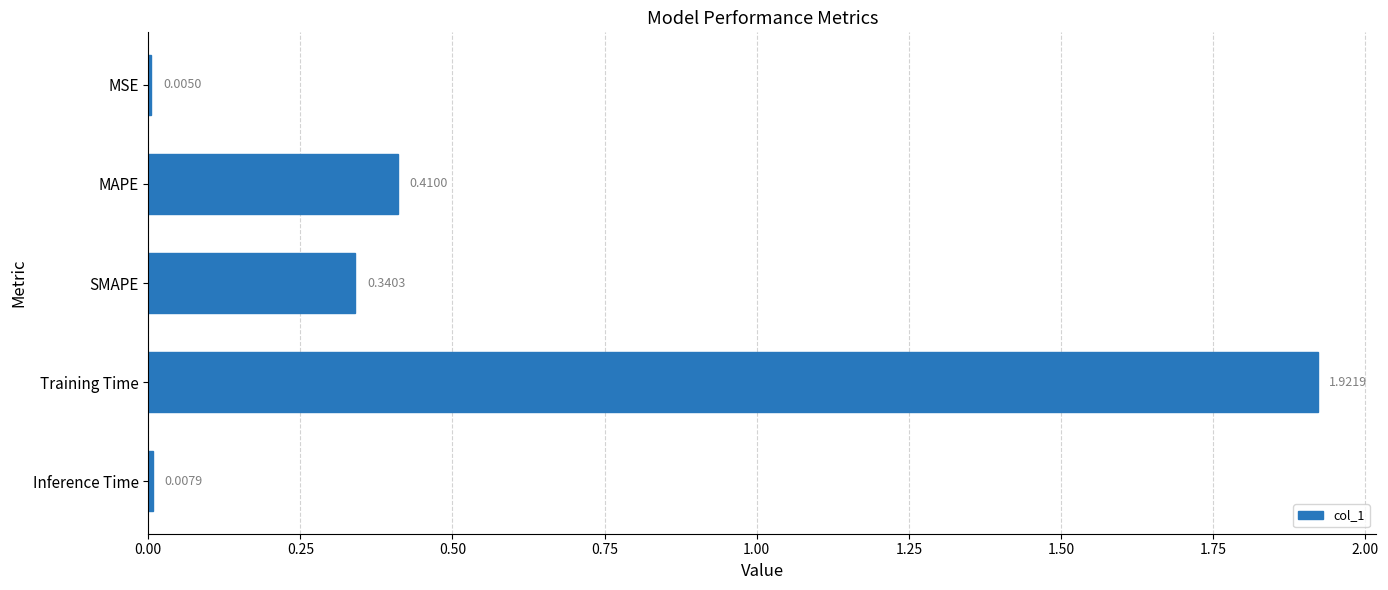

Which category has the highest value across all series?

Training Time